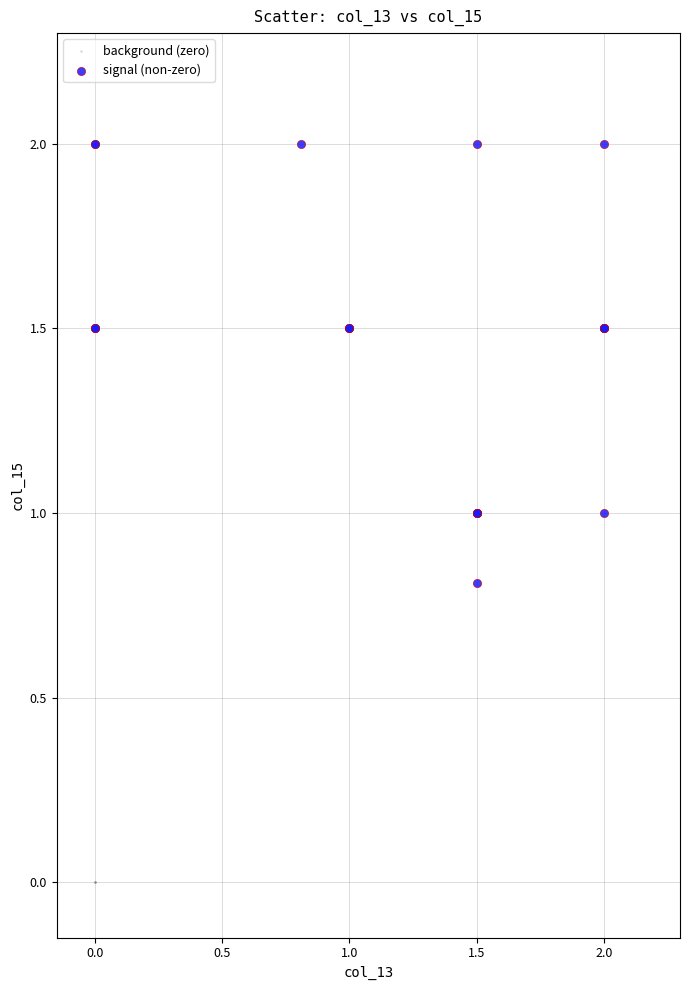

Which series reaches the maximum Y coordinate?

signal (non-zero)